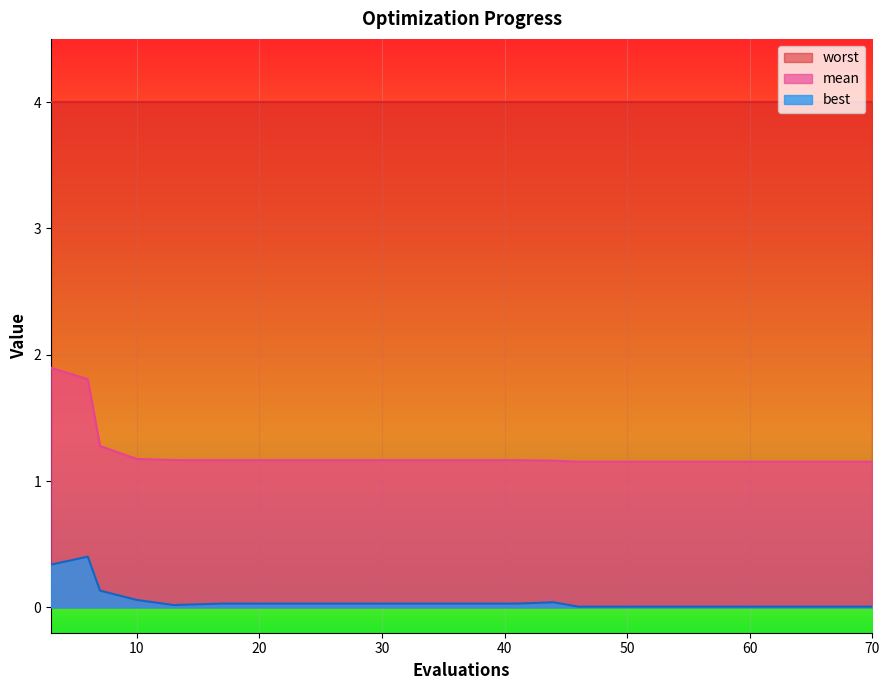

Where is the first local maximum for best?

6